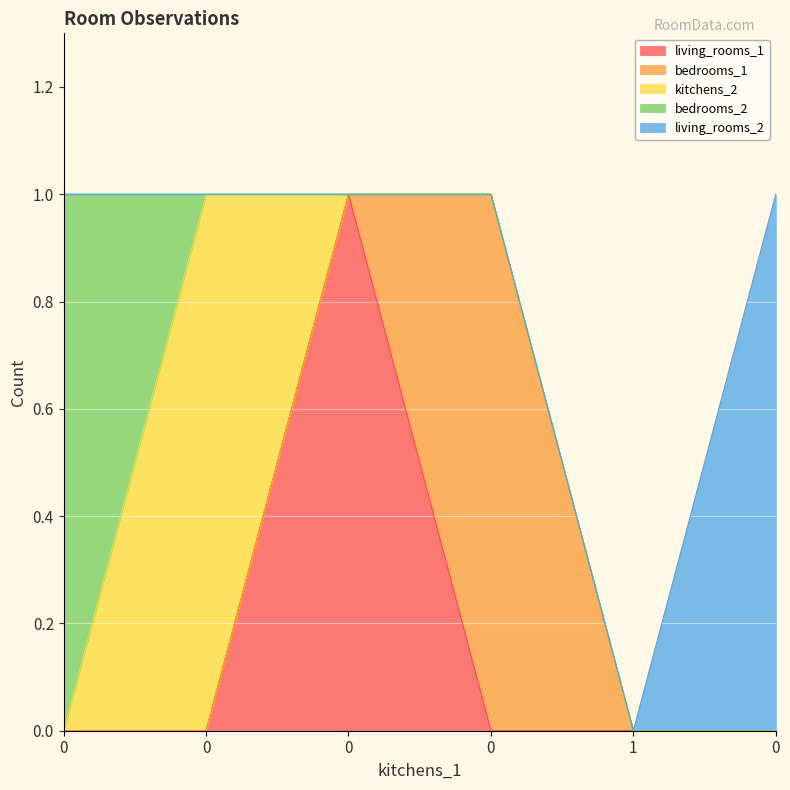

Reading left to right, transcribe all the data shown in this chart.

living_rooms_1: 0	0	1	0	0	0
bedrooms_1: 0	0	0	1	0	0
kitchens_2: 0	1	0	0	0	0
bedrooms_2: 1	0	0	0	0	0
living_rooms_2: 0	0	0	0	0	1